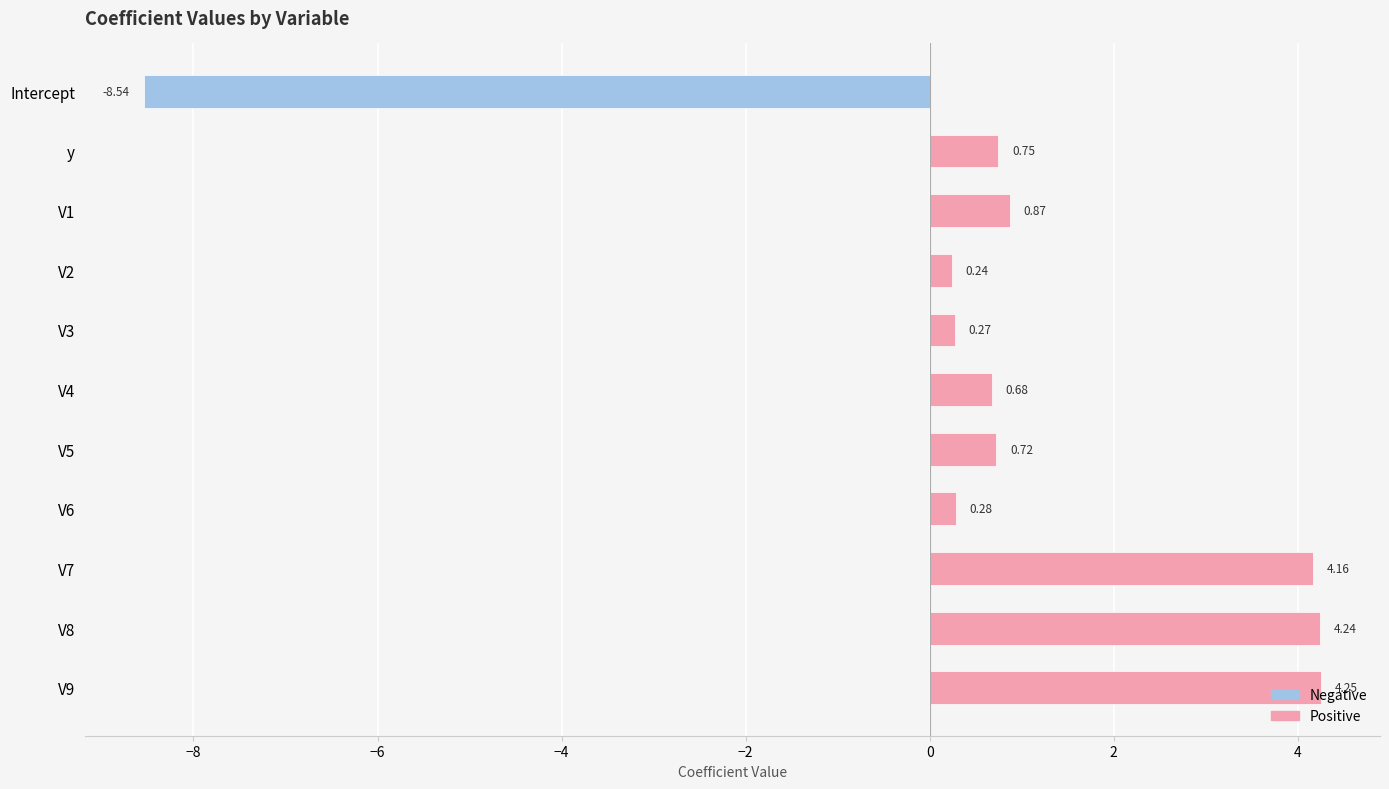

Is the value of Positive at V3 greater than the value of Negative at V7?

Yes